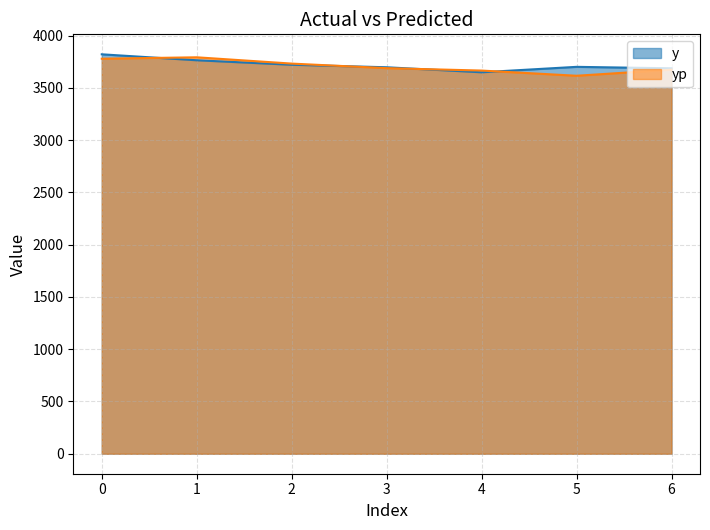

Where is the first local maximum for yp?

1